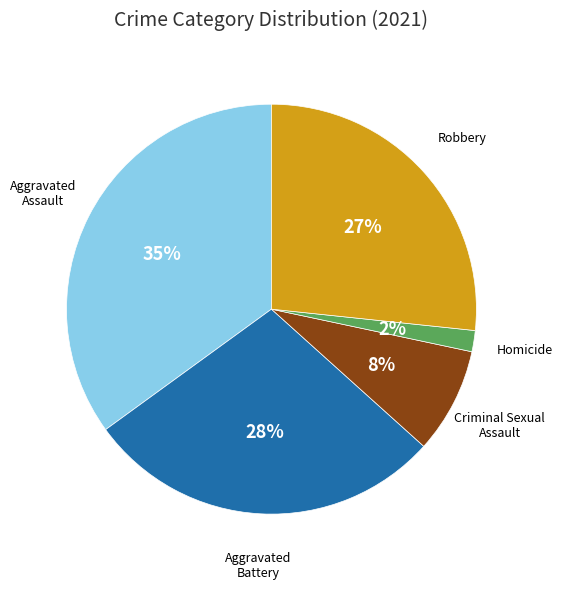

To the nearest percent, what is the average slice percentage?

20%